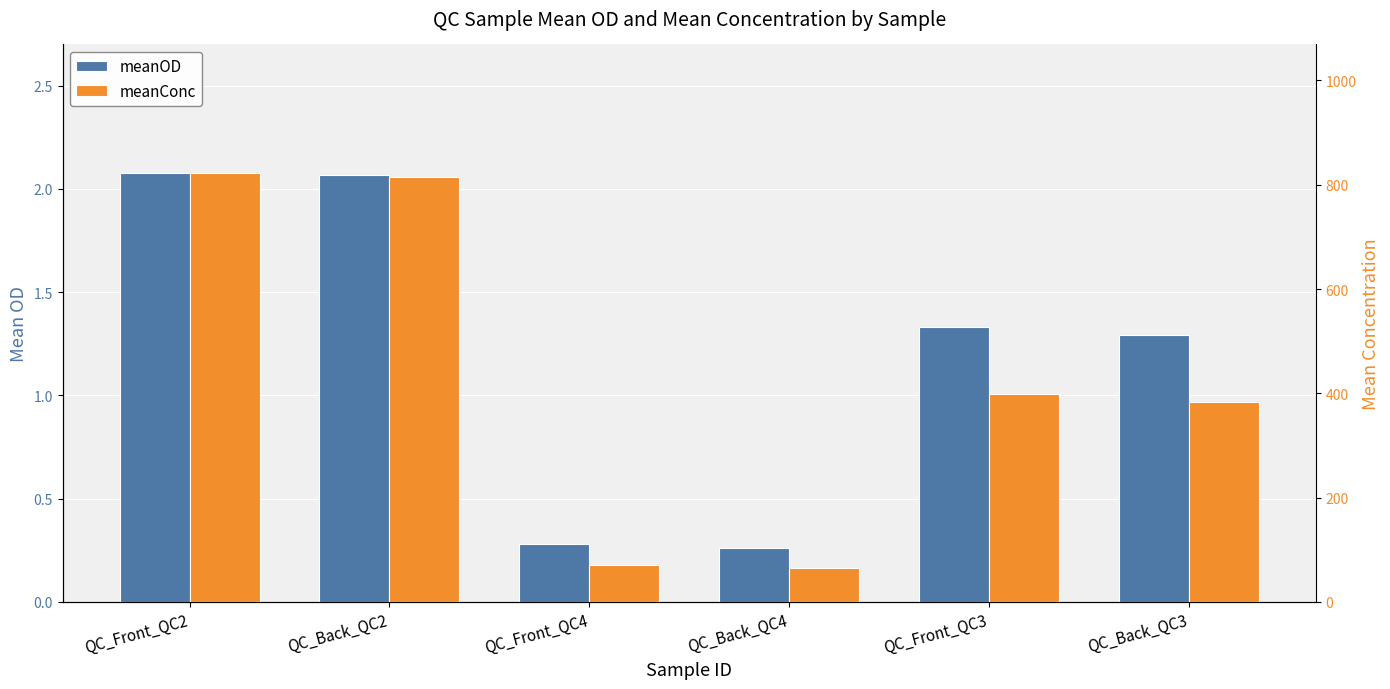

What is the approximate value of meanConc at QC_Back_QC3?

383.1